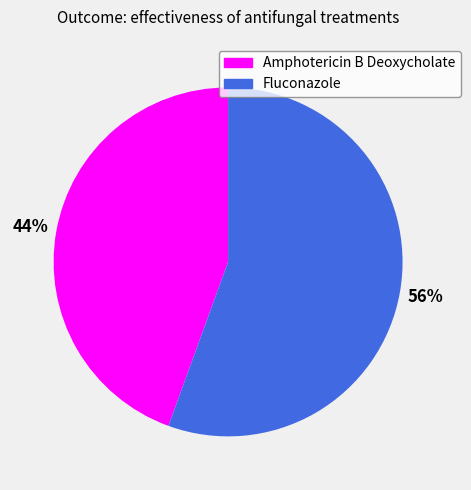

Rank the categories by value from highest to lowest.

Fluconazole, Amphotericin B Deoxycholate